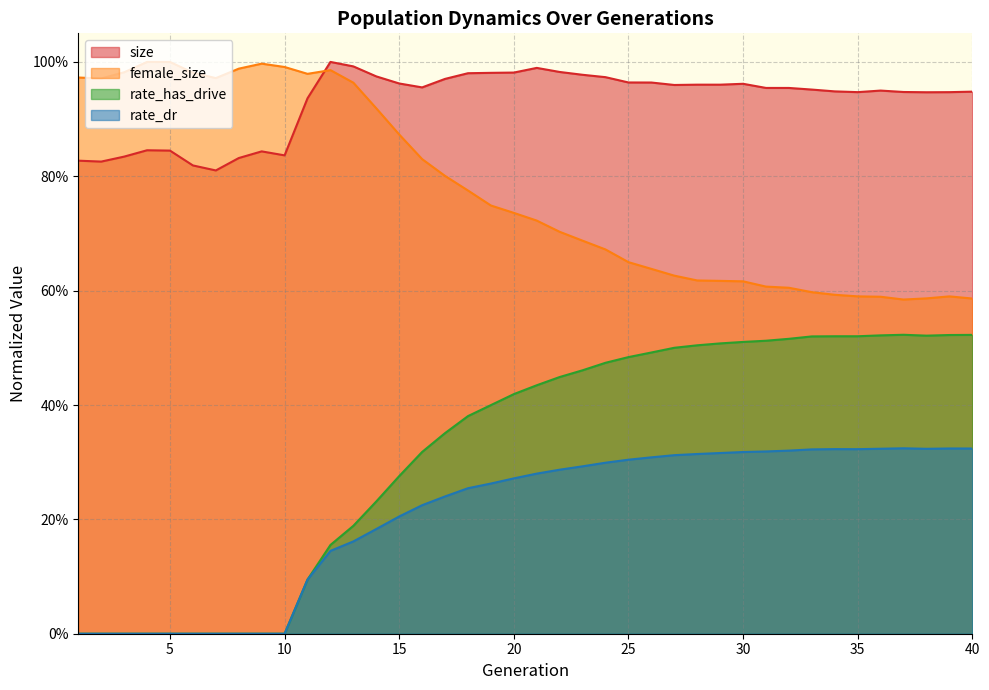

Between 7 and 29, which is larger?

29